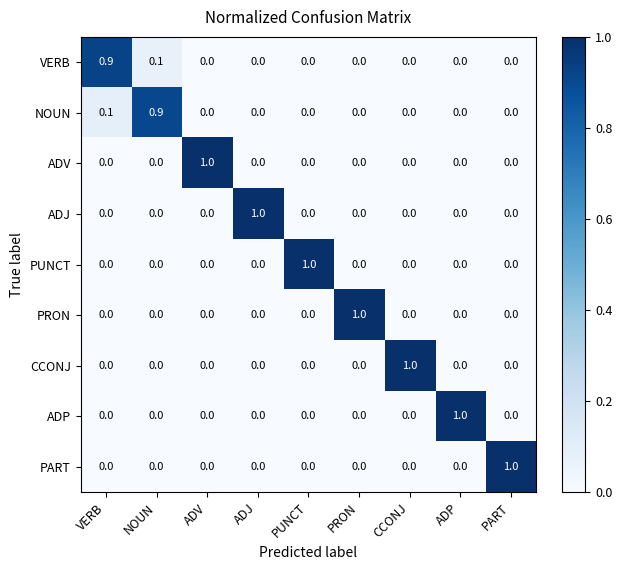

What is the total value across all series at ADV?

1.0